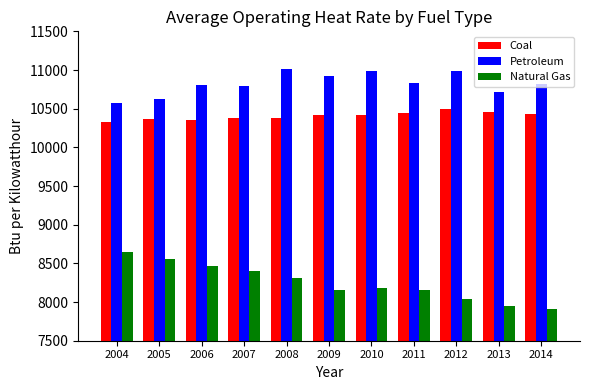

Is the value of Petroleum at 2008 greater than the value of Coal at 2004?

Yes